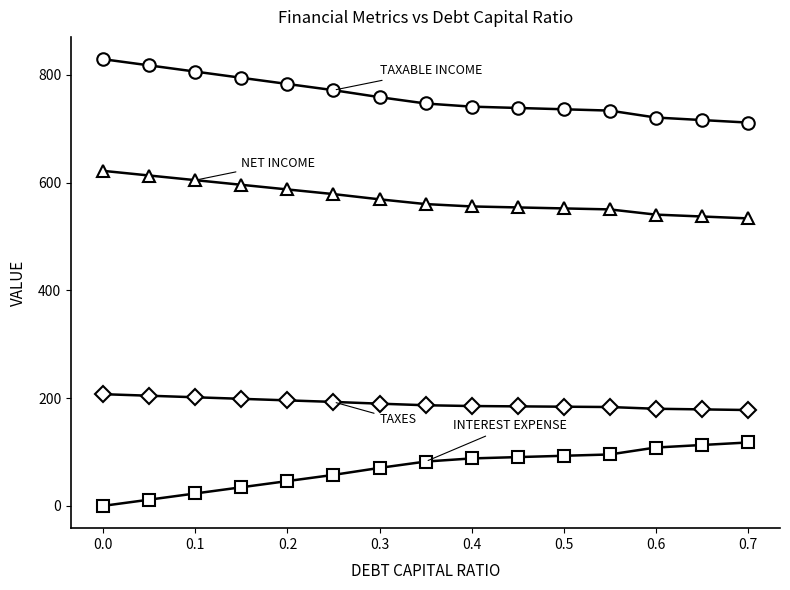

What is the greatest value displayed?

829.1